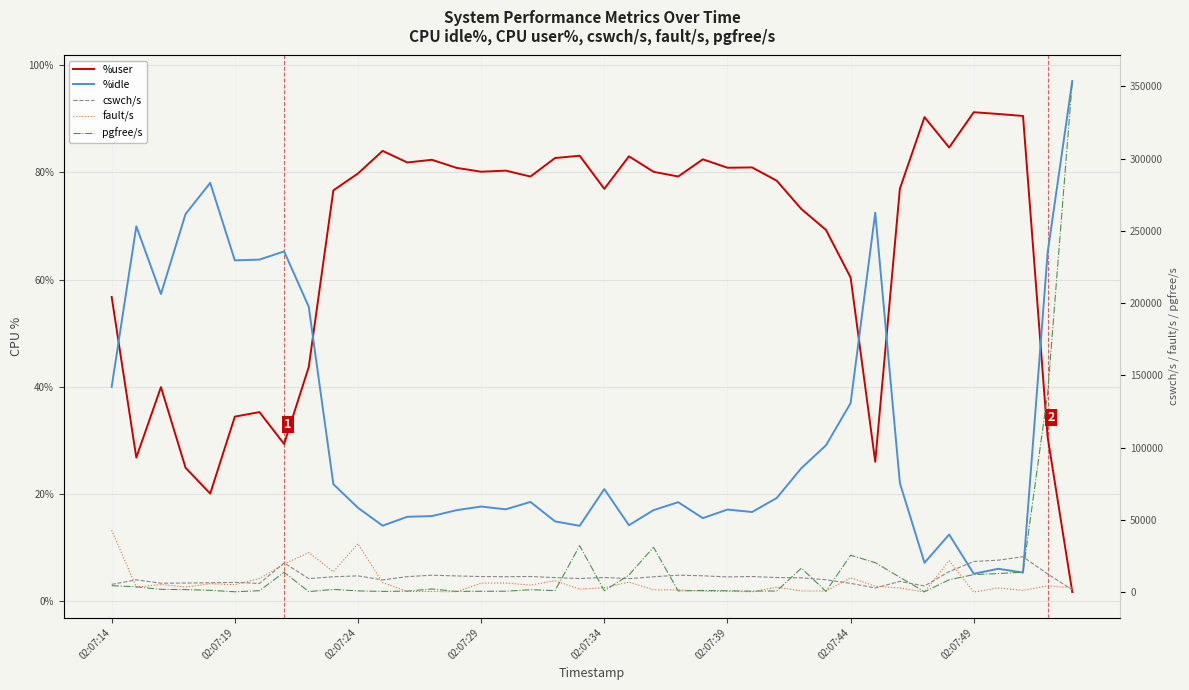

In pgfree/s, how many points are higher than both neighbors (excluding endpoints)?

9